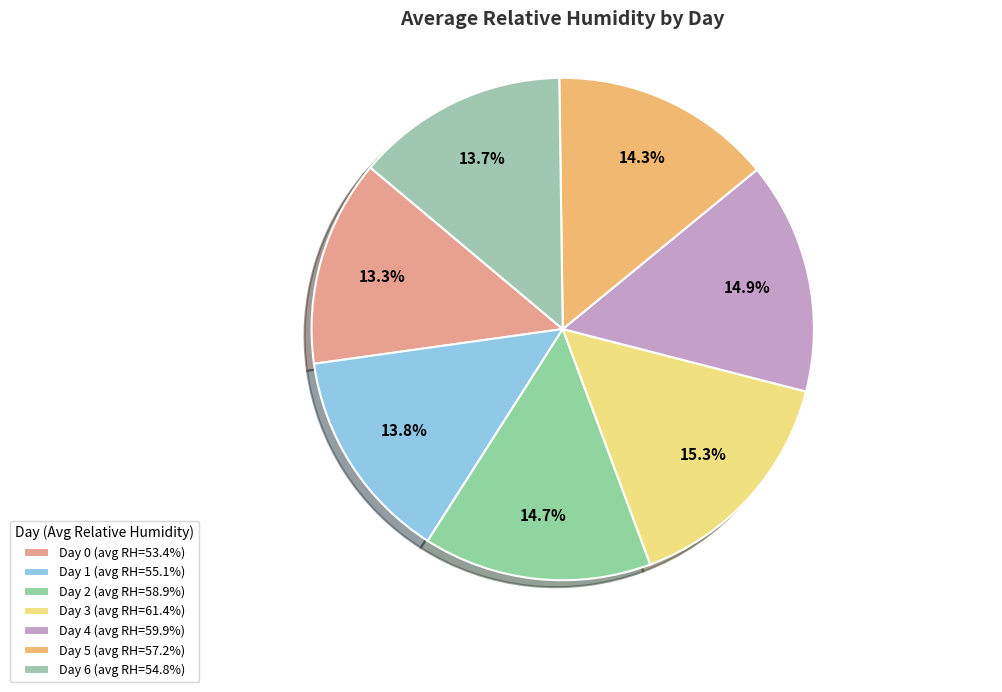

To the nearest percent, what is the difference between the Day 0 and Day 4 slice percentages?

2%